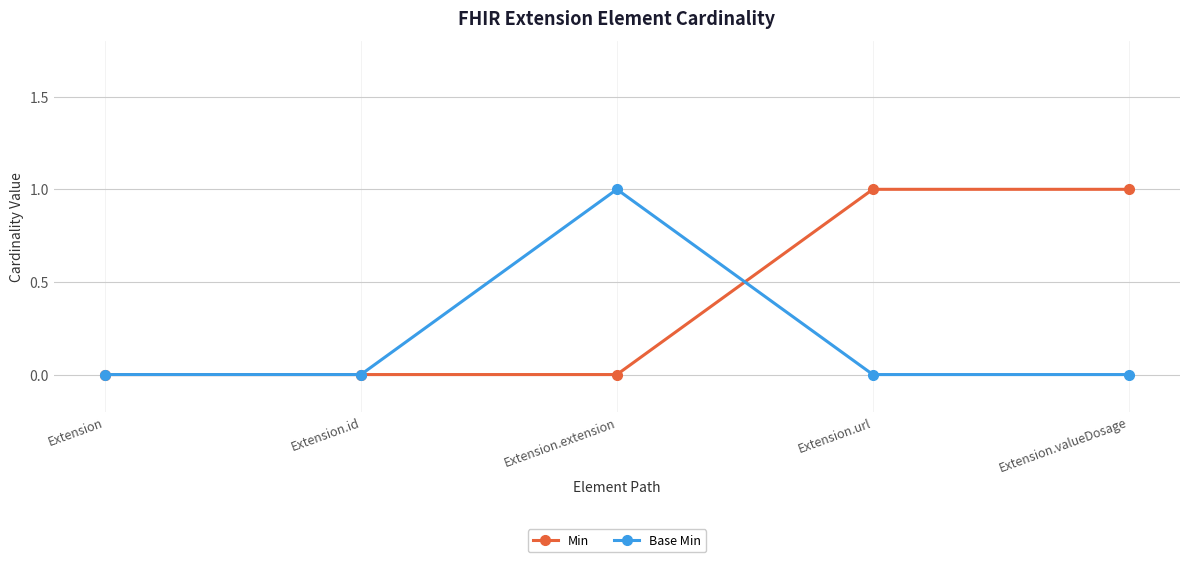

At which label does Base Min reach its peak?

Extension.extension